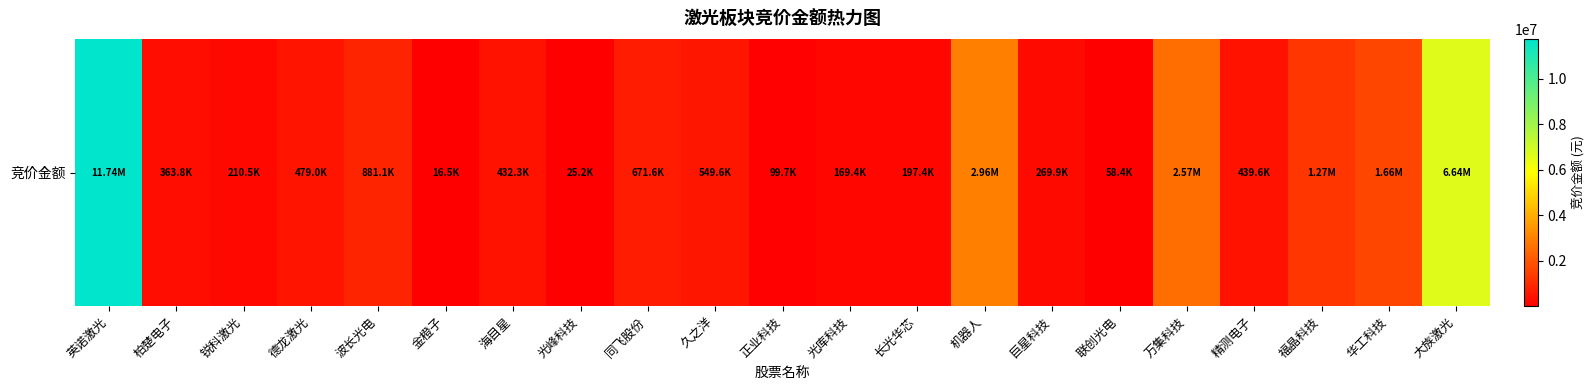

Rank the categories by value from highest to lowest.

英诺激光, 大族激光, 机器人, 万集科技, 华工科技, 福晶科技, 波长光电, 同飞股份, 久之洋, 德龙激光, 精测电子, 海目星, 柏楚电子, 巨星科技, 锐科激光, 长光华芯, 光库科技, 正业科技, 联创光电, 光峰科技, 金橙子